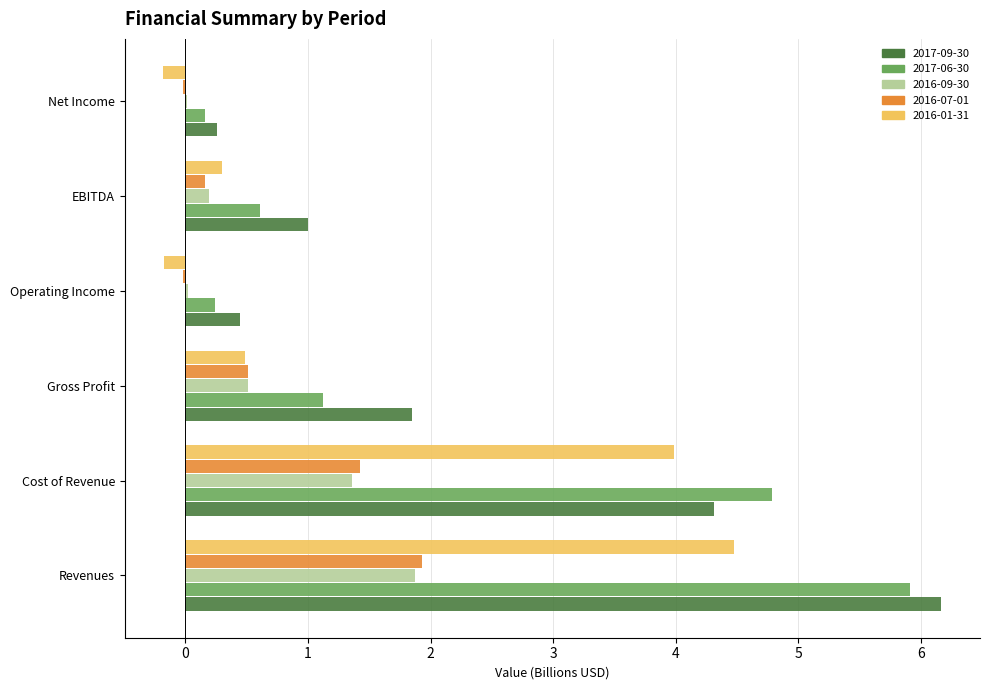

What is the average value of the 2016-07-01 series?

0.7